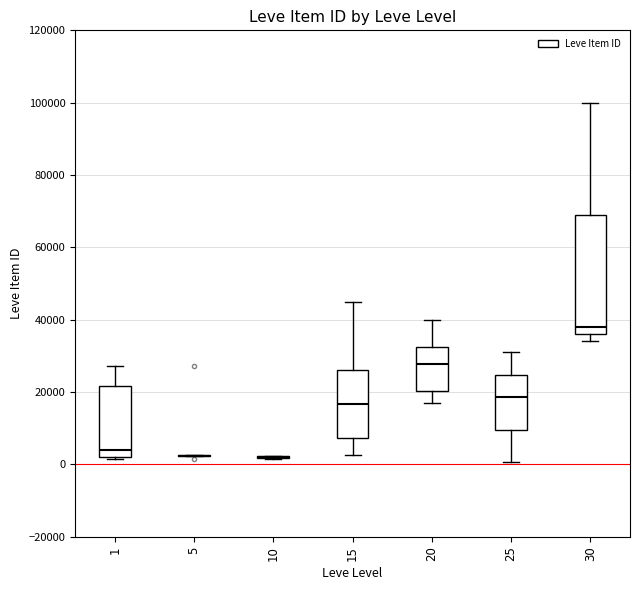

Reading left to right, read every box against the y-axis: the position of its median line, the range the box covers, and the ends of its whiskers. The values are not printed on the chart, so give them approximately, as read against the axis.

1: median 4000, box 2000 to 22000, whiskers 2000 to 28000
5: box collapsed to a line at 2000, whiskers 2000 to 2000
10: box collapsed to a line at 2000, whiskers 2000 to 2000
15: median 16000, box 8000 to 26000, whiskers 2000 to 46000
20: median 28000, box 20000 to 32000, whiskers 18000 to 40000
25: median 18000, box 10000 to 24000, whiskers 0 to 32000
30: median 38000, box 36000 to 68000, whiskers 34000 to 100000